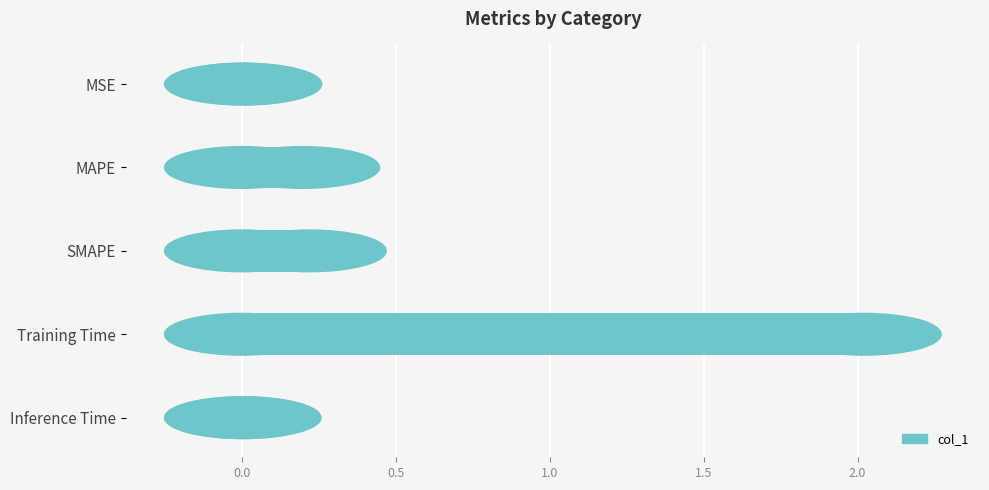

Between MSE and Training Time, which is larger?

Training Time